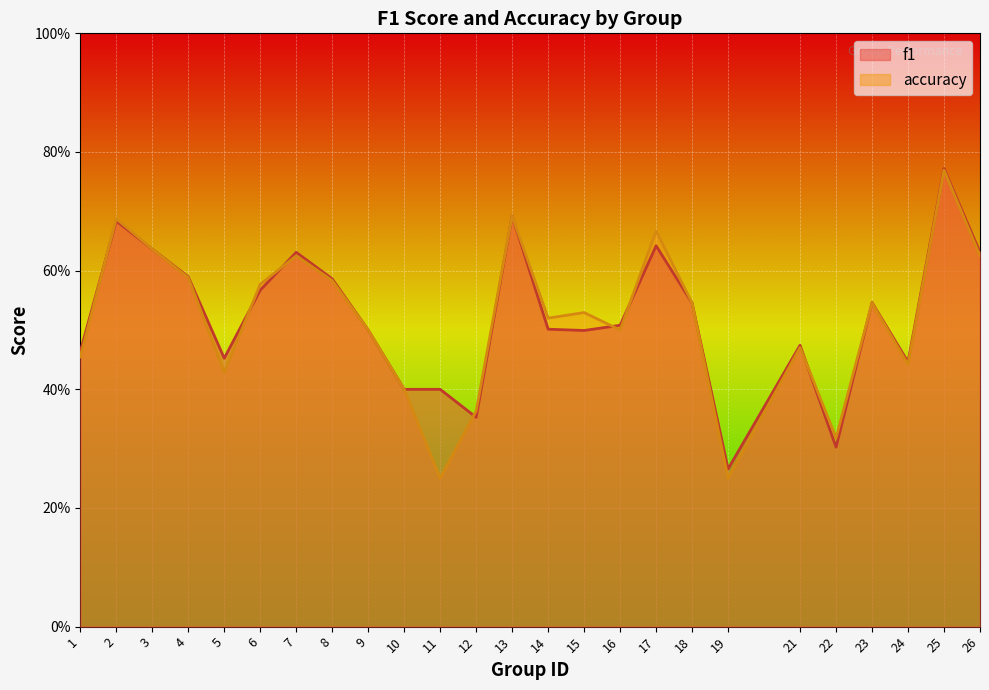

After their last crossing, which series has the higher values: accuracy or f1?

f1